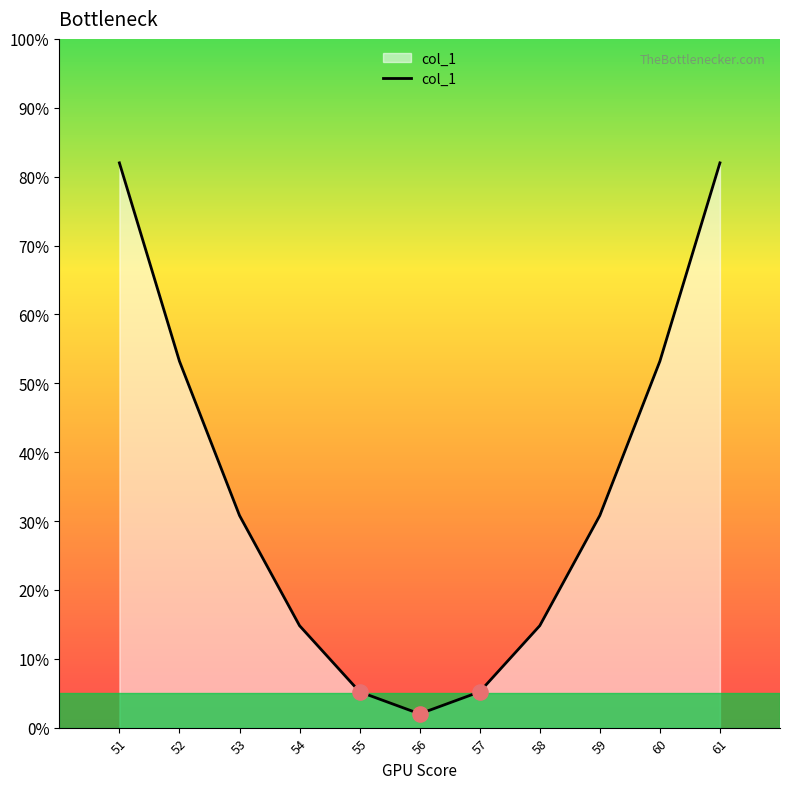

What is the ratio of the value at 53 to the value at 58?

2.1